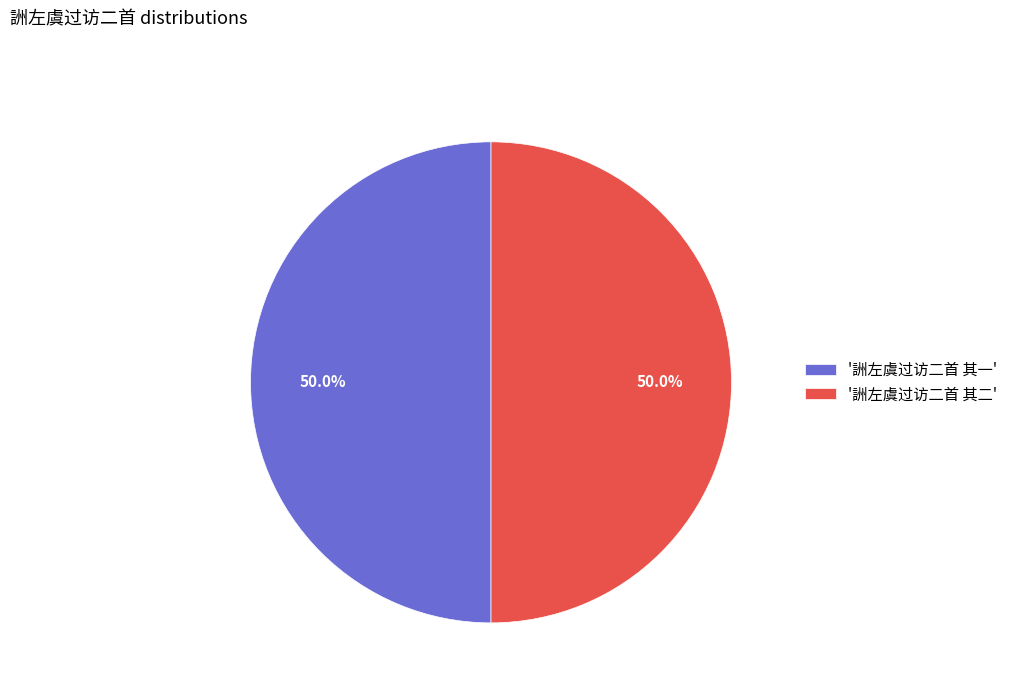

Combined, what portion of the pie is '詶左虞过访二首 其一' and '詶左虞过访二首 其二'?

100.0%